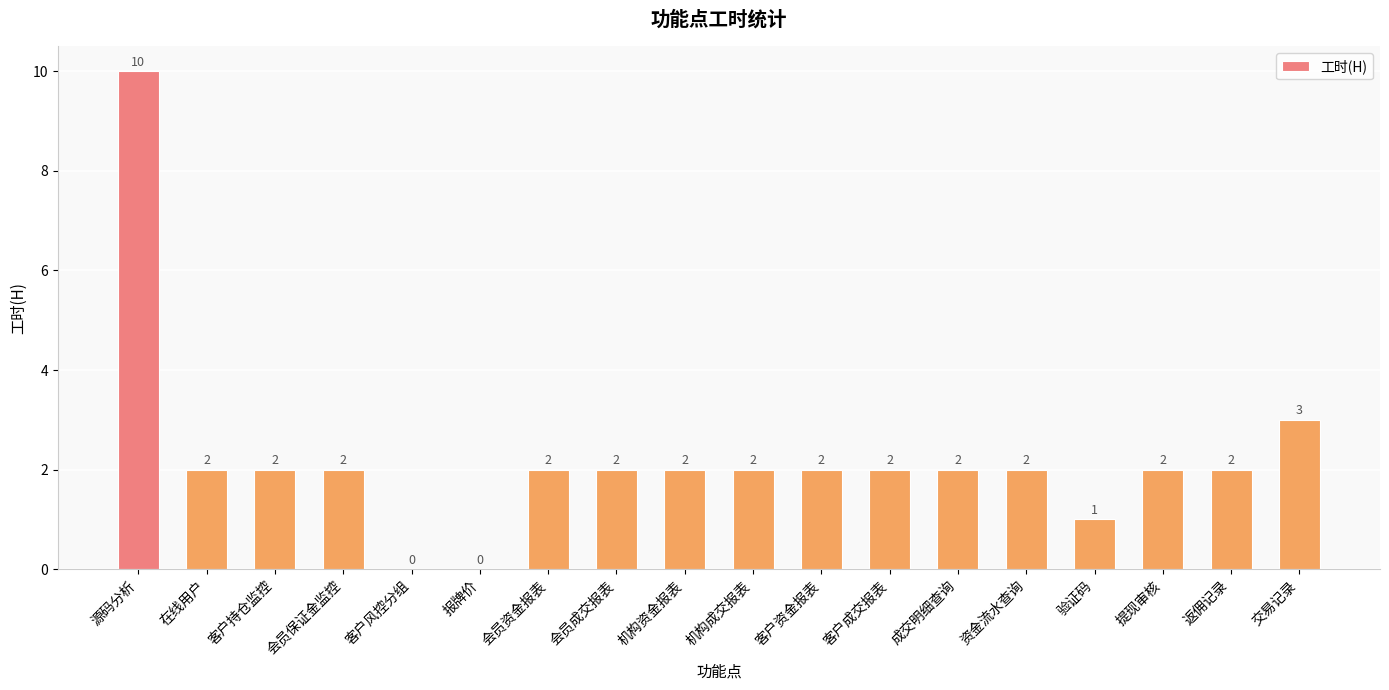

Are the bars horizontal?

No